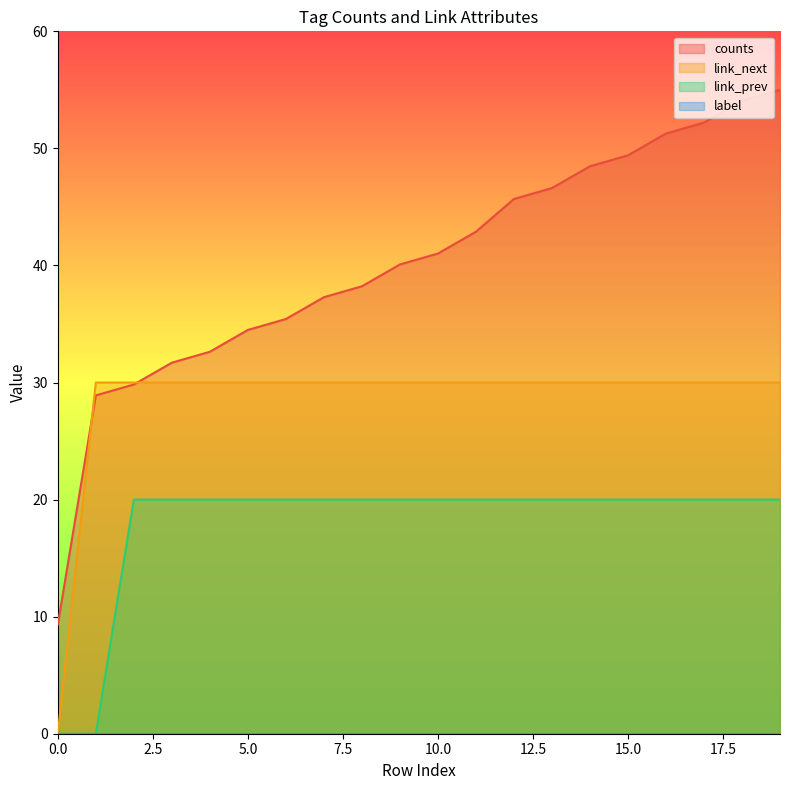

Count the number of categories in the chart.

20